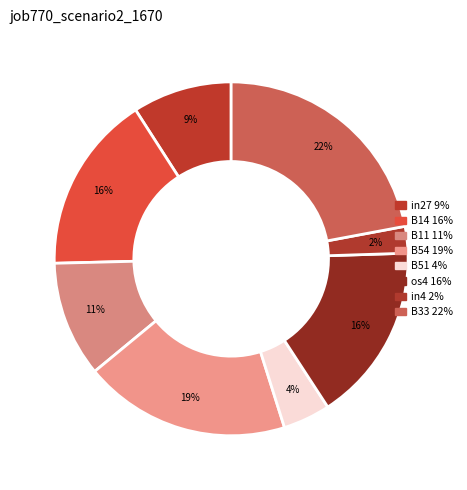

Count the number of slices in the pie.

8